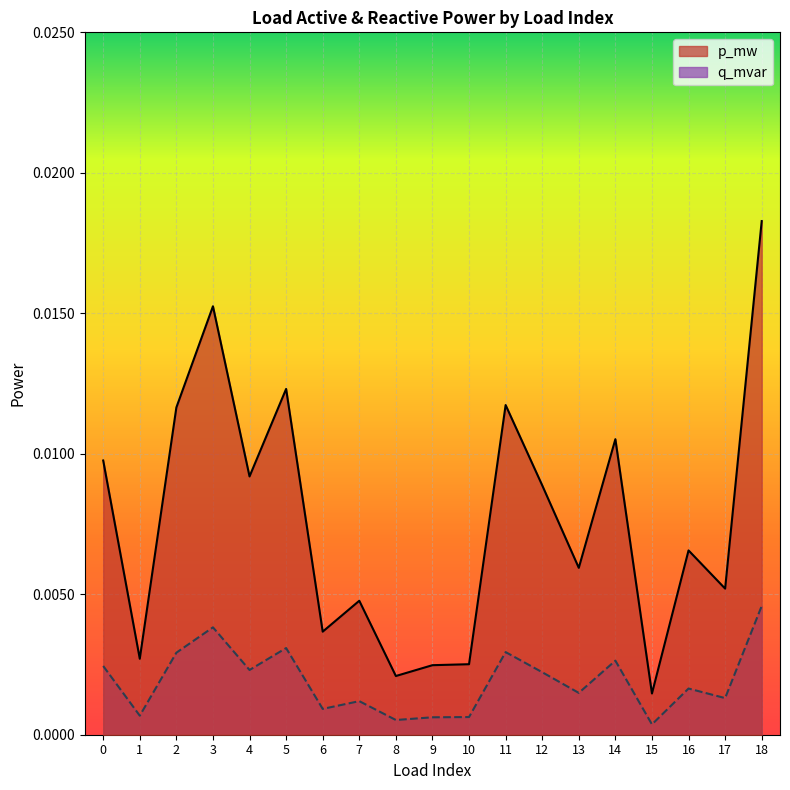

True or false: p_mw and q_mvar cross at least once.

False